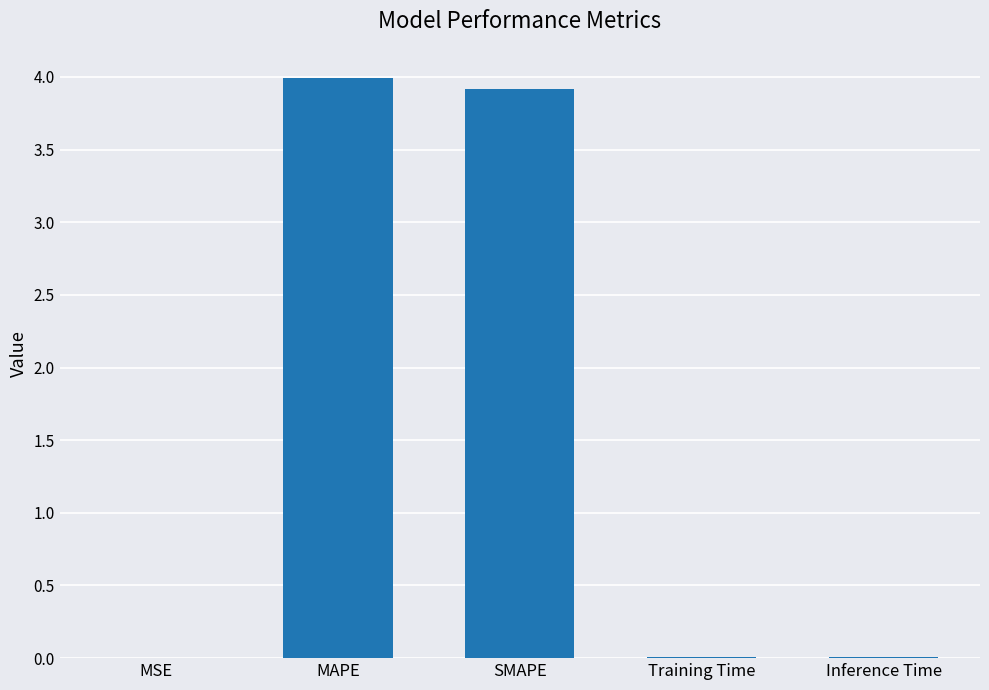

Are the bars grouped side by side (vs. stacked)?

No